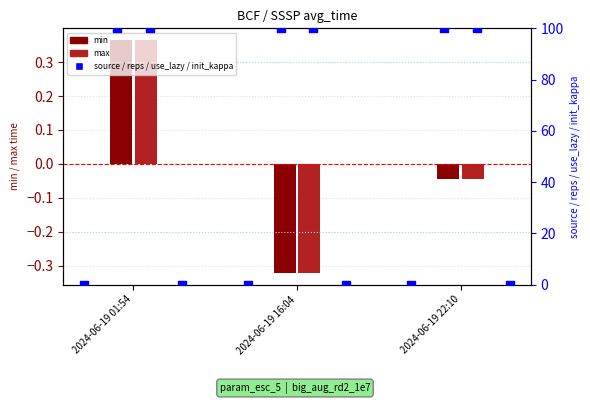

At which category is the sum across all series the highest?

2024-06-19 01:54